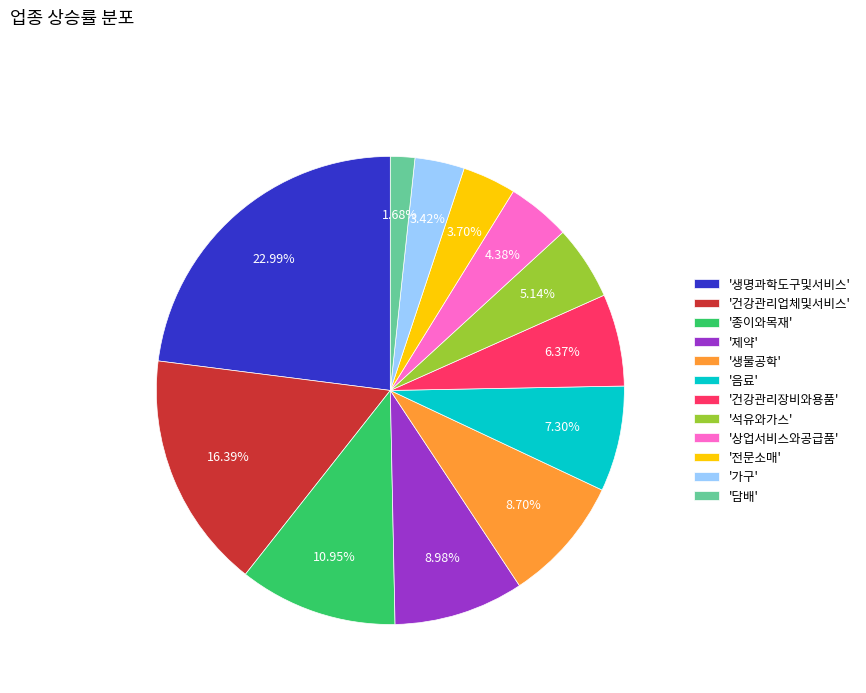

Which slice is the largest?

'생명과학도구및서비스'